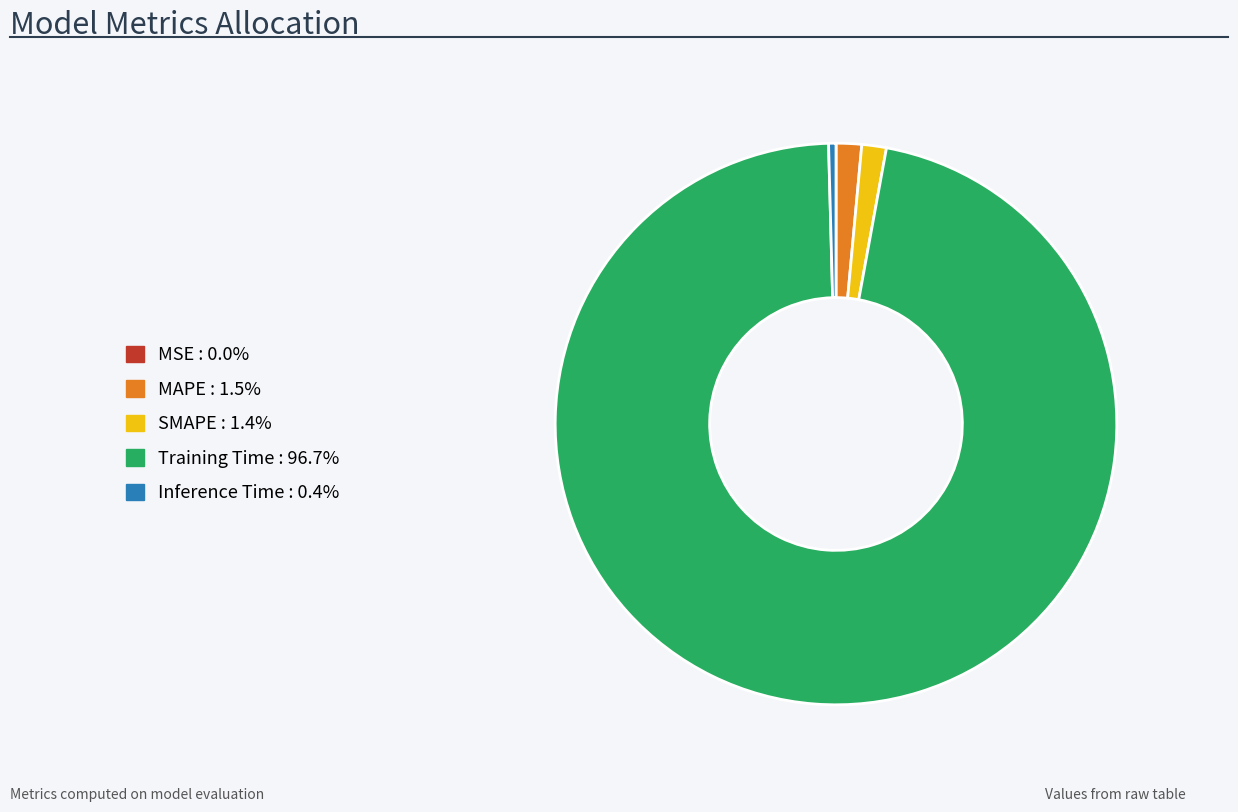

Does Training Time account for over 50% of the chart?

Yes